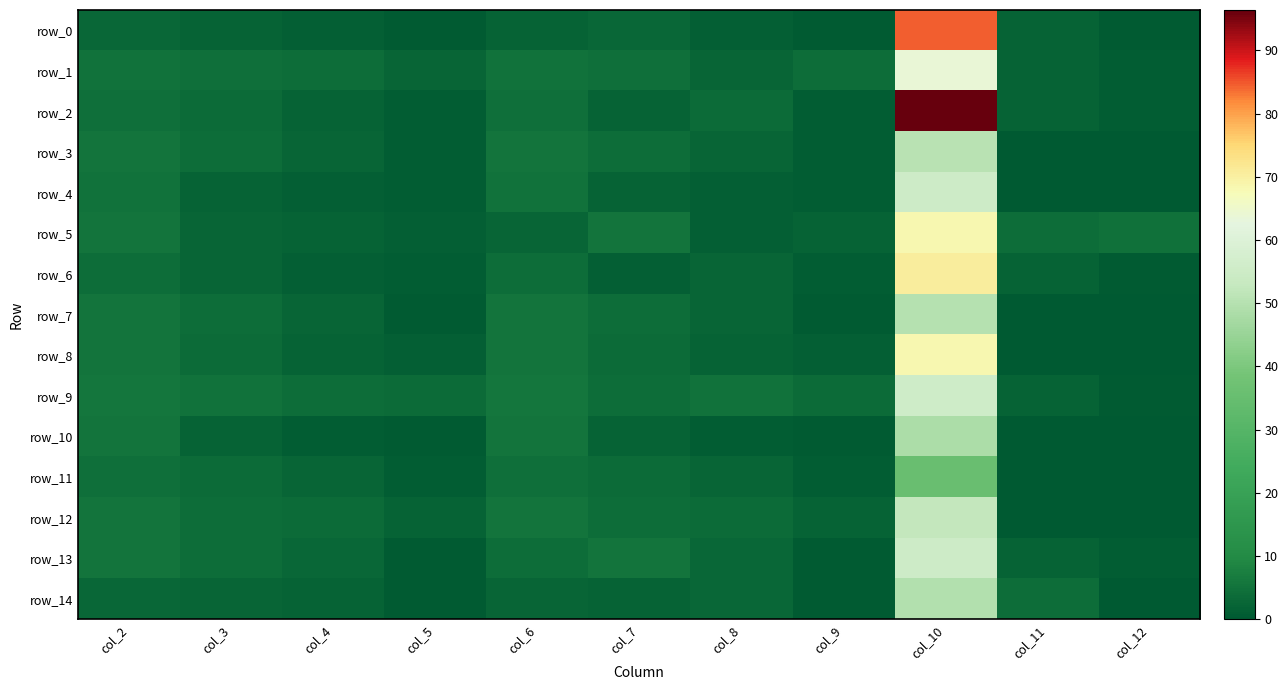

The value of row_4 at col_6 is 7.9. True or false?

False